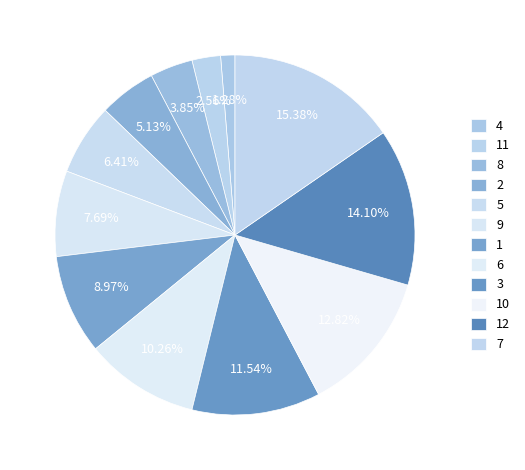

Is there any slice that represents more than half of the pie?

No